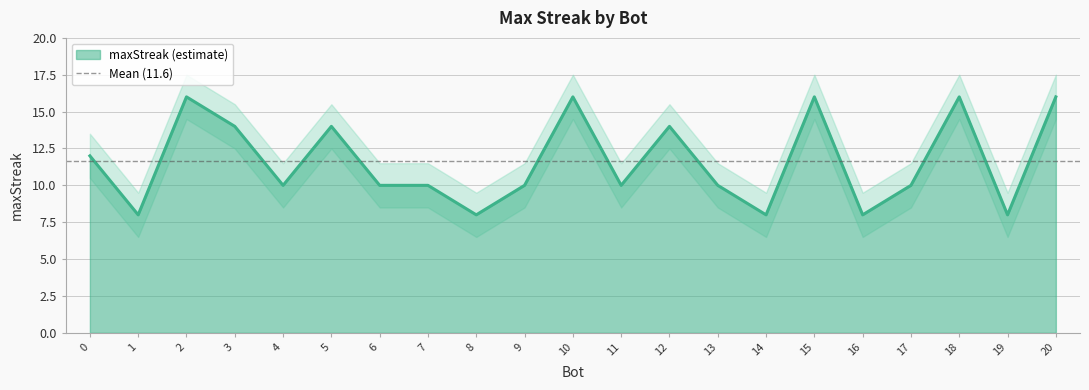

What is the sum of all values?

244